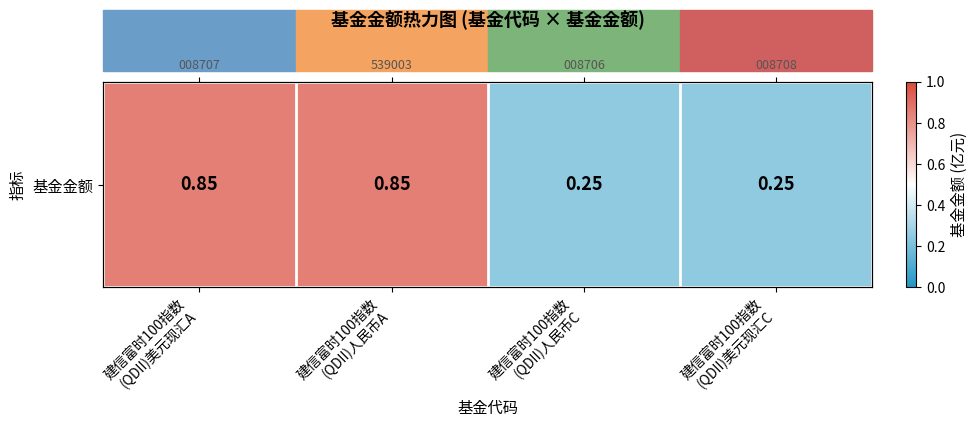

What is the change in value from 建信富时100指数
(QDII)美元现汇A to 建信富时100指数
(QDII)人民币C?

-0.6